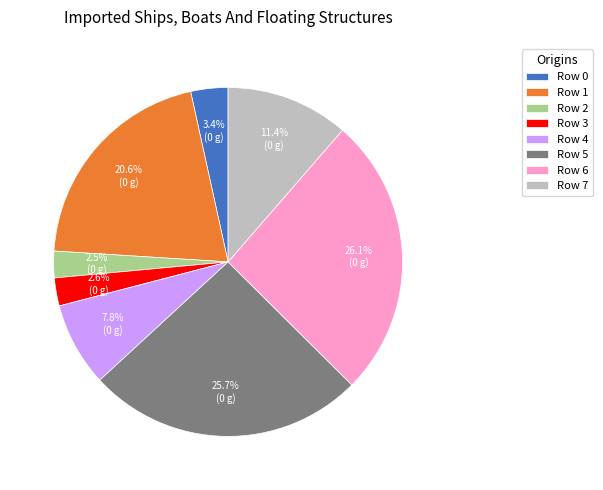

Which has a higher value, Row 3 or Row 6?

Row 6